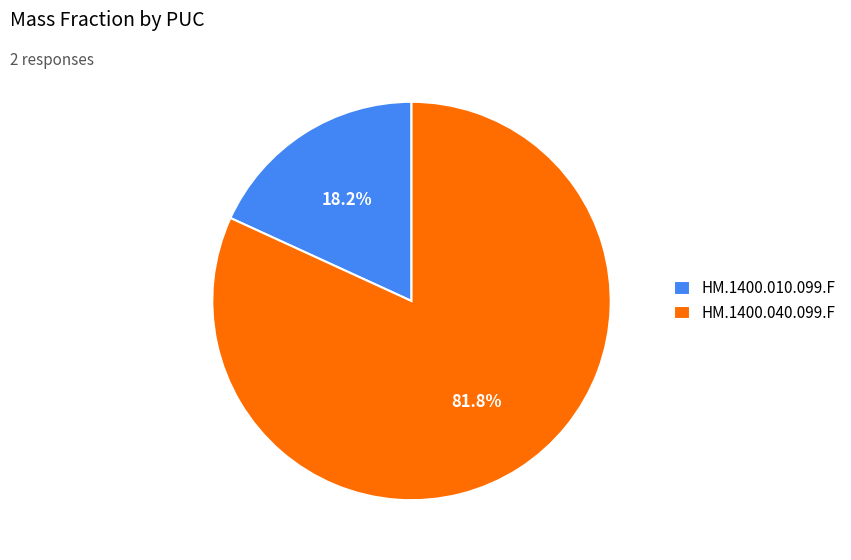

Combined, what portion of the pie is HM.1400.010.099.F and HM.1400.040.099.F?

100.0%